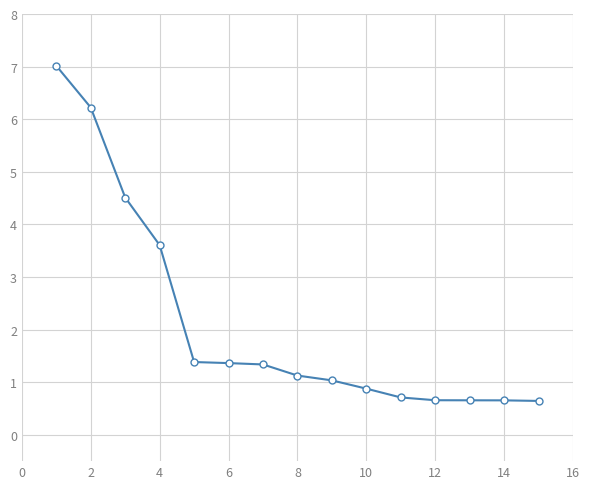

What is the minimum value shown in the chart?

0.6